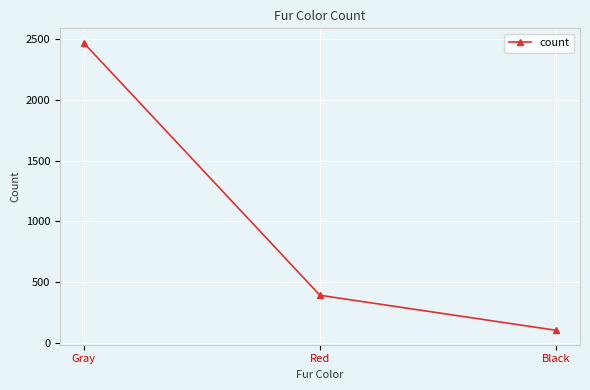

True or false: the data shows 392 at Red.

True